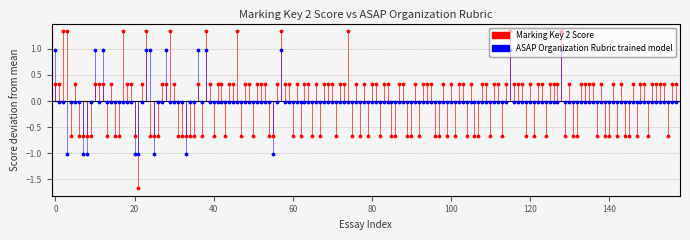

What are all the series names shown in the legend?

Marking Key 2 Score, ASAP Organization Rubric trained model